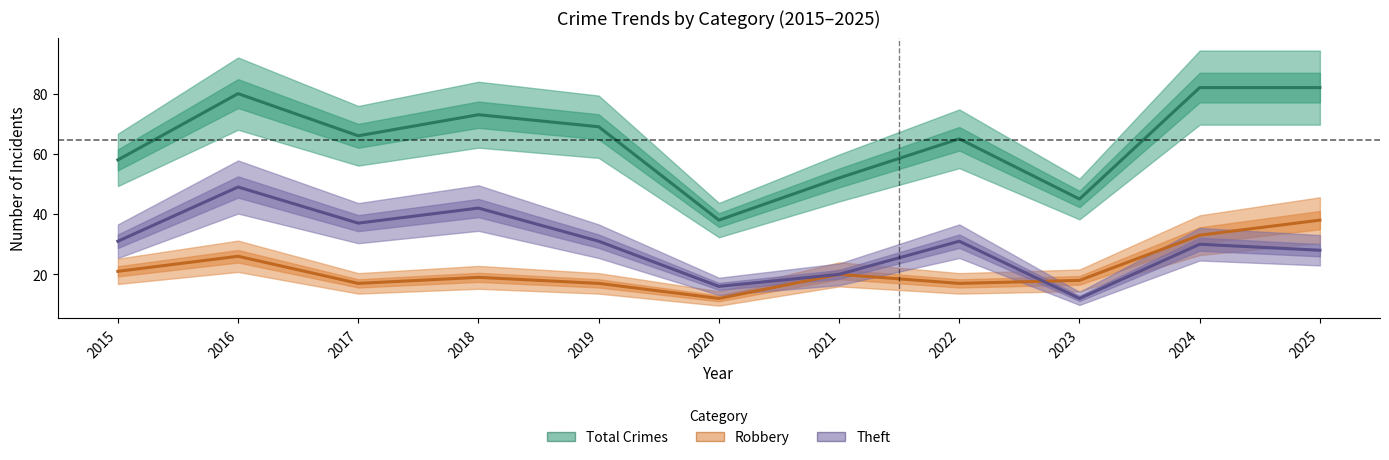

Where is the first local maximum for Total Crimes?

2016